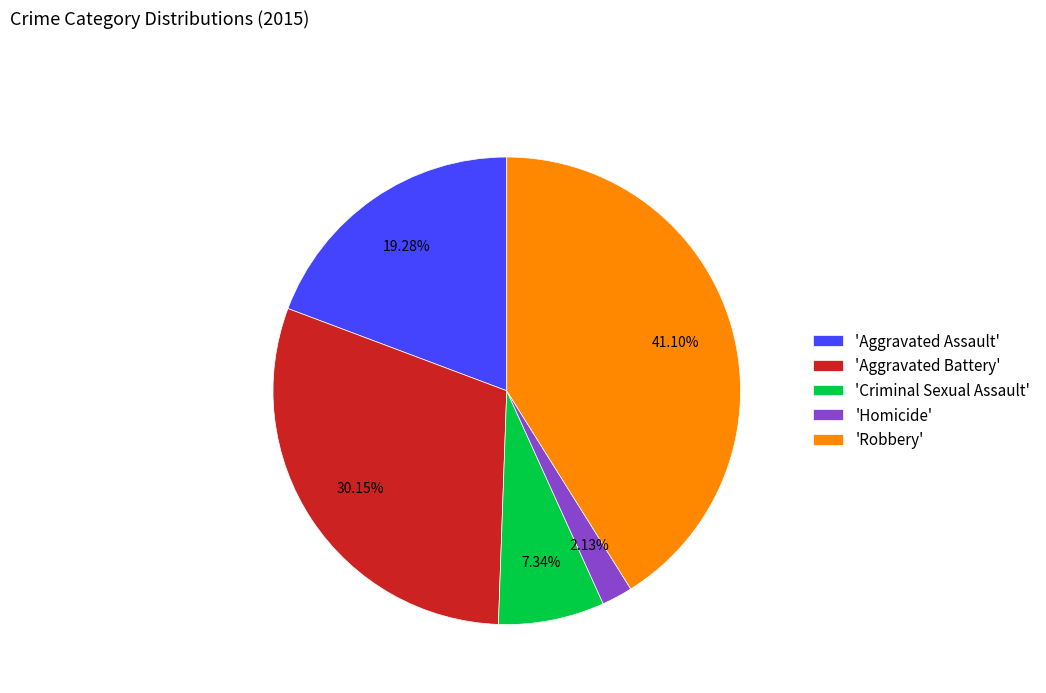

Approximately how many times larger is the value at 'Robbery' compared to 'Aggravated Battery'?

1.4